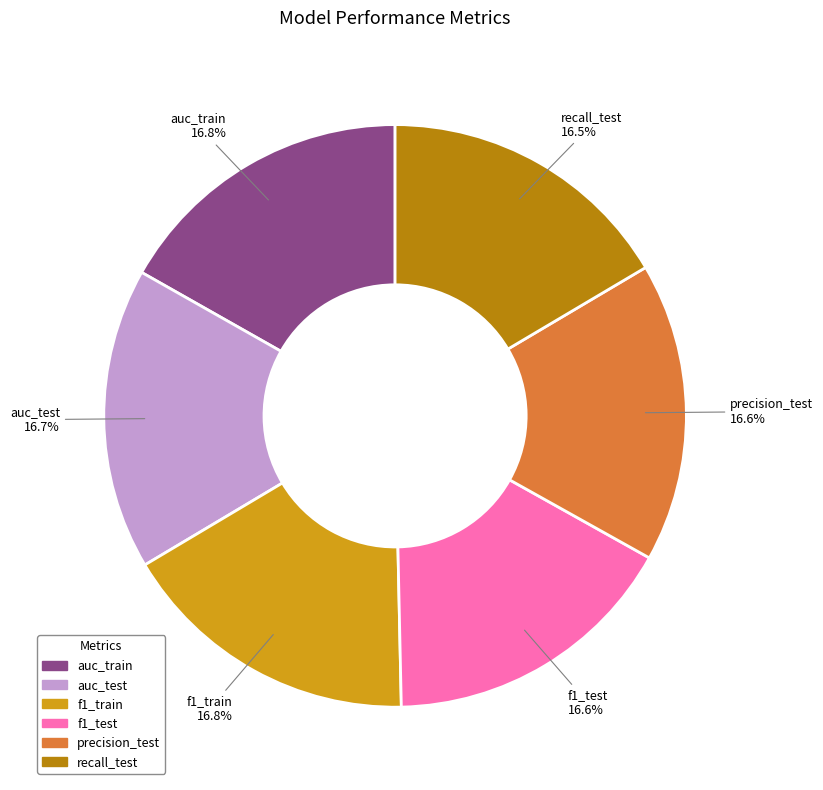

Combined, what portion of the pie is recall_test and auc_train?

33.3%